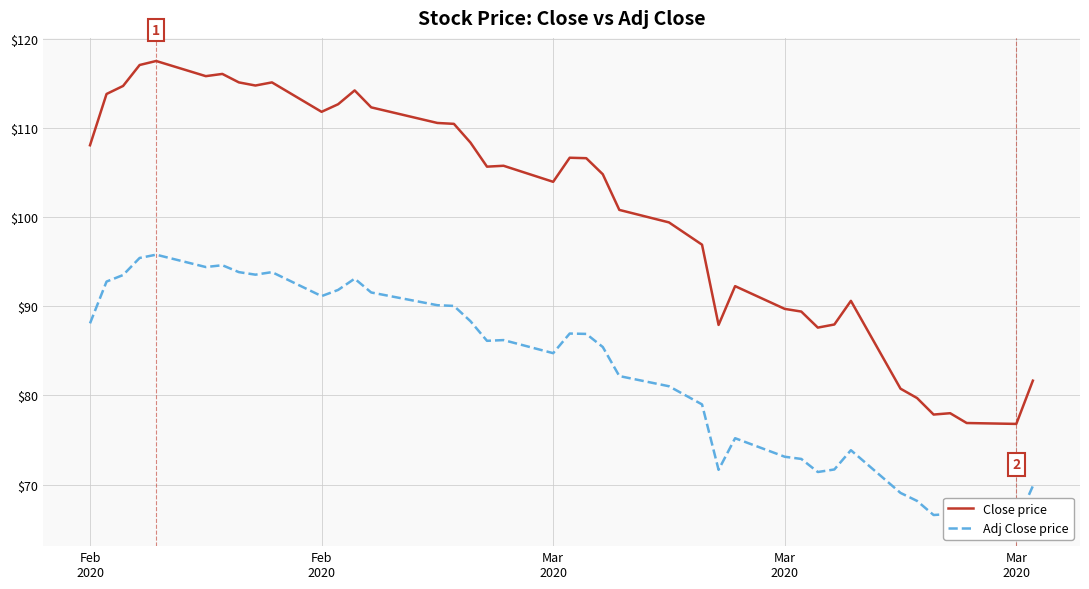

List the series in order of their peak value, highest first.

Close price, Adj Close price